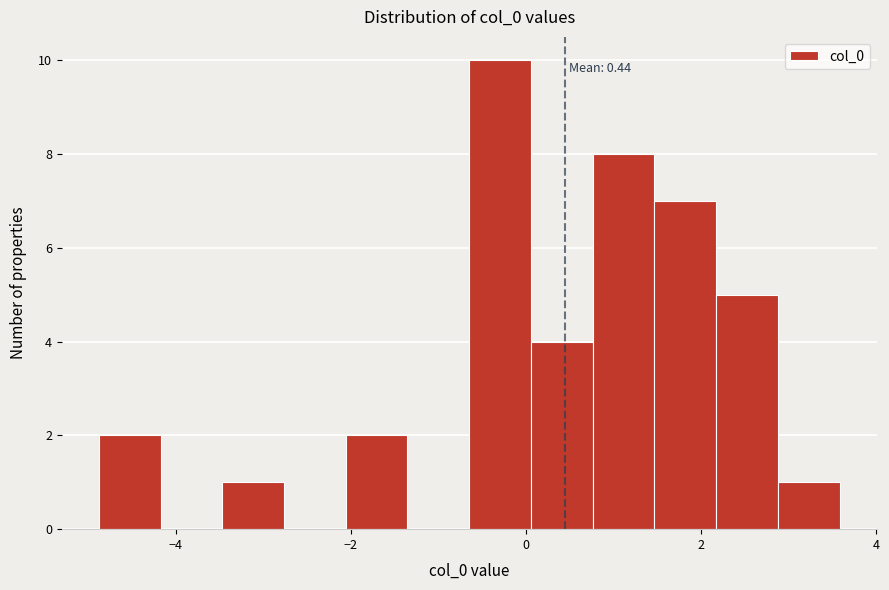

Around what value on the x-axis is the tallest bar? Give the approximate position of its centre, as read against the axis.

-0.2